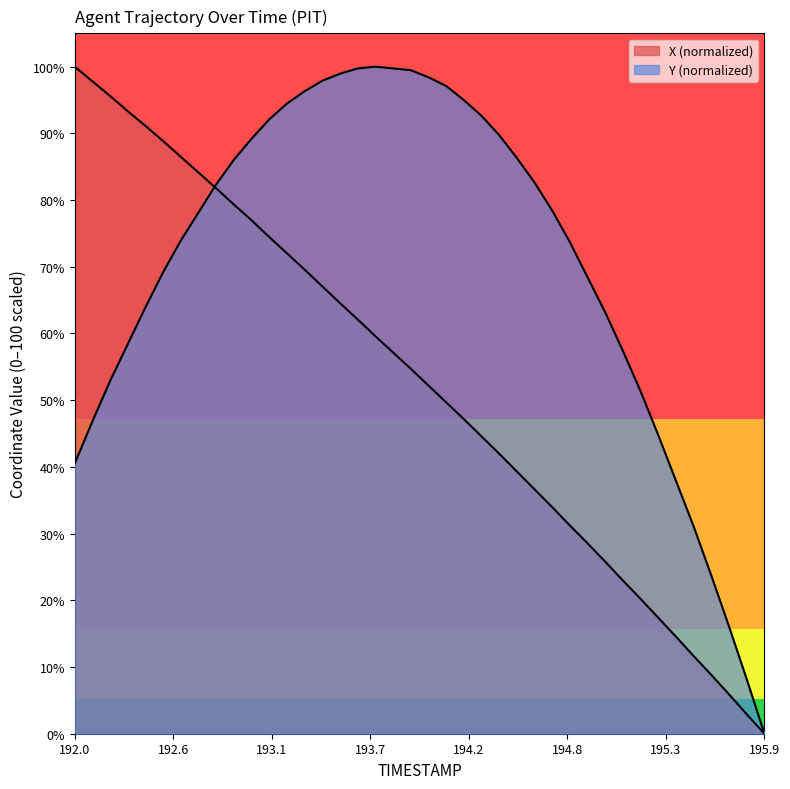

True or false: X has more than 2 points higher than both neighbors.

False